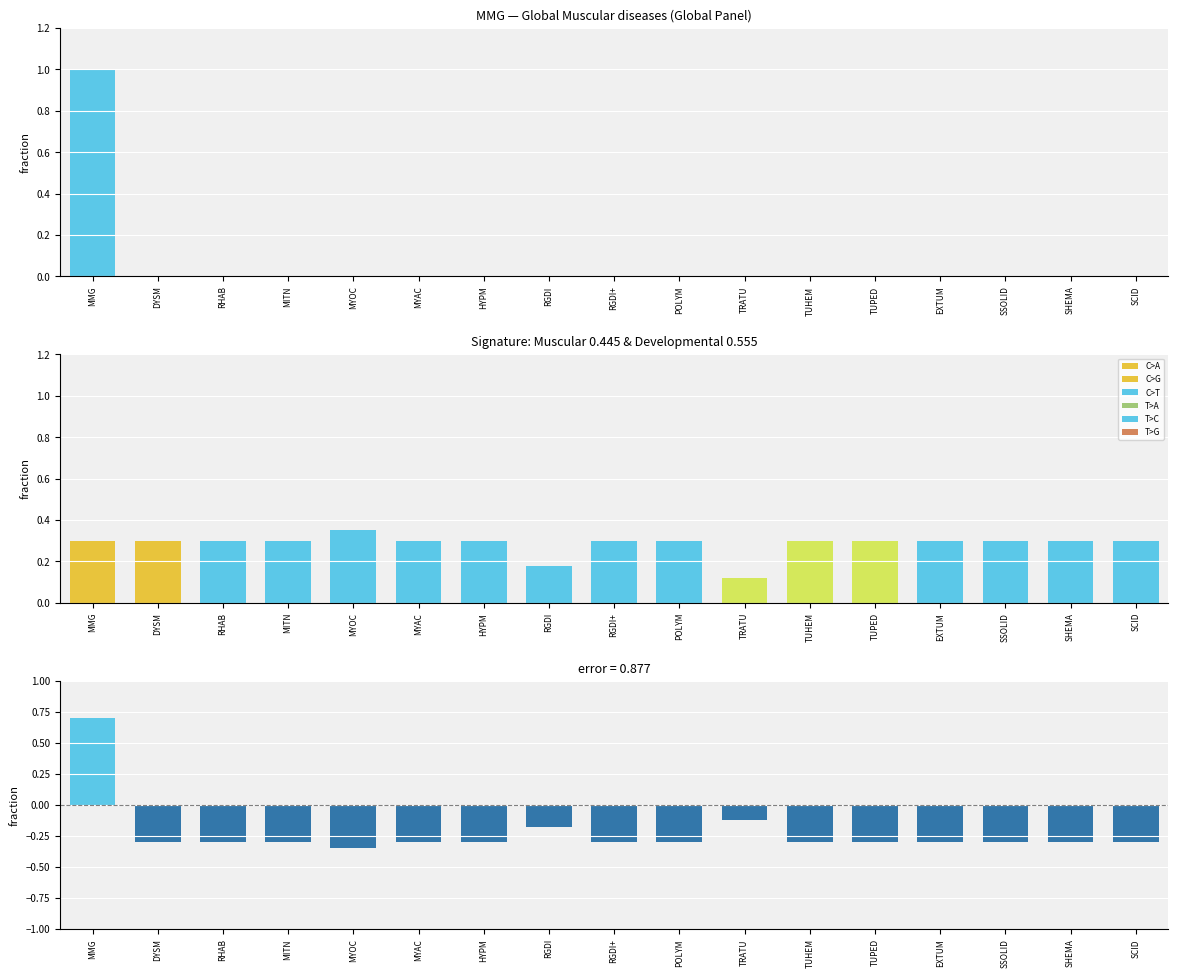

At which label does the data first exceed 0?

MMG